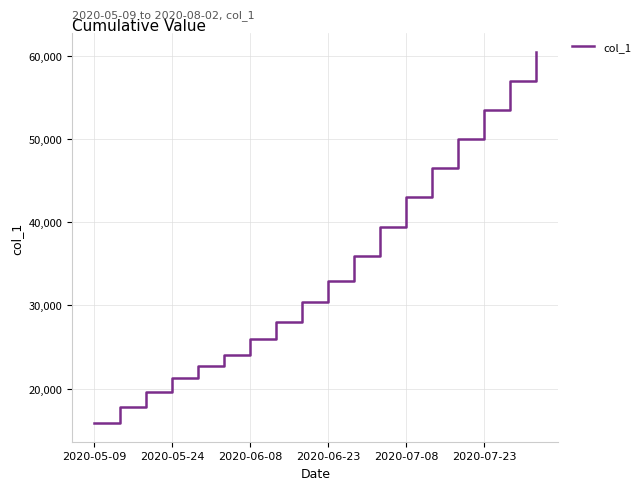

What is the greatest value displayed?

60500.0